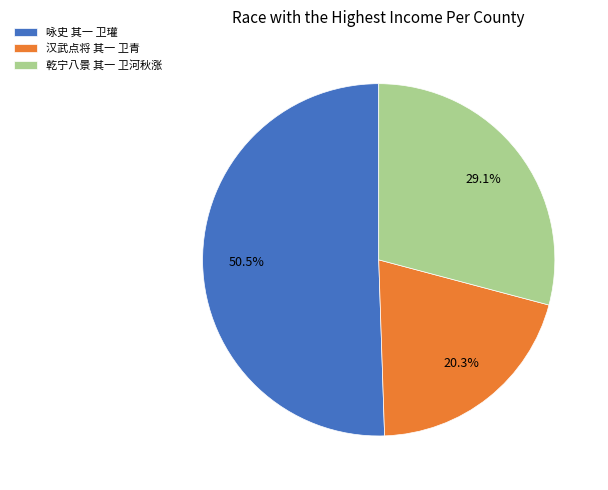

What is the ratio of the value at 咏史 其一 卫瓘 to the value at 汉武点将 其一 卫青?

2.5